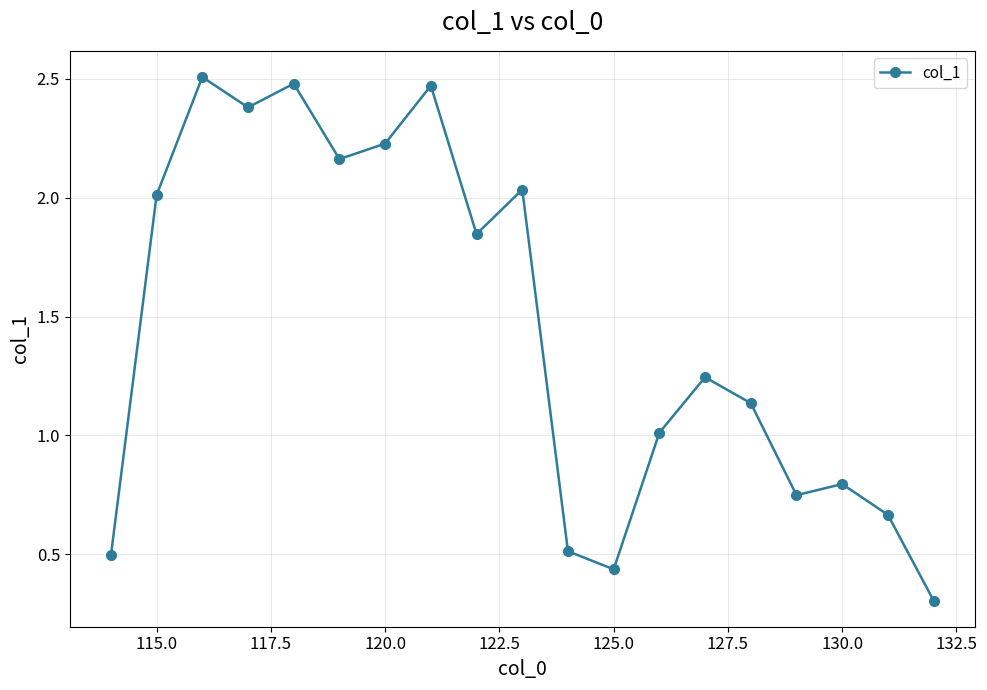

True or false: the data has more than 0 interior local peaks.

True